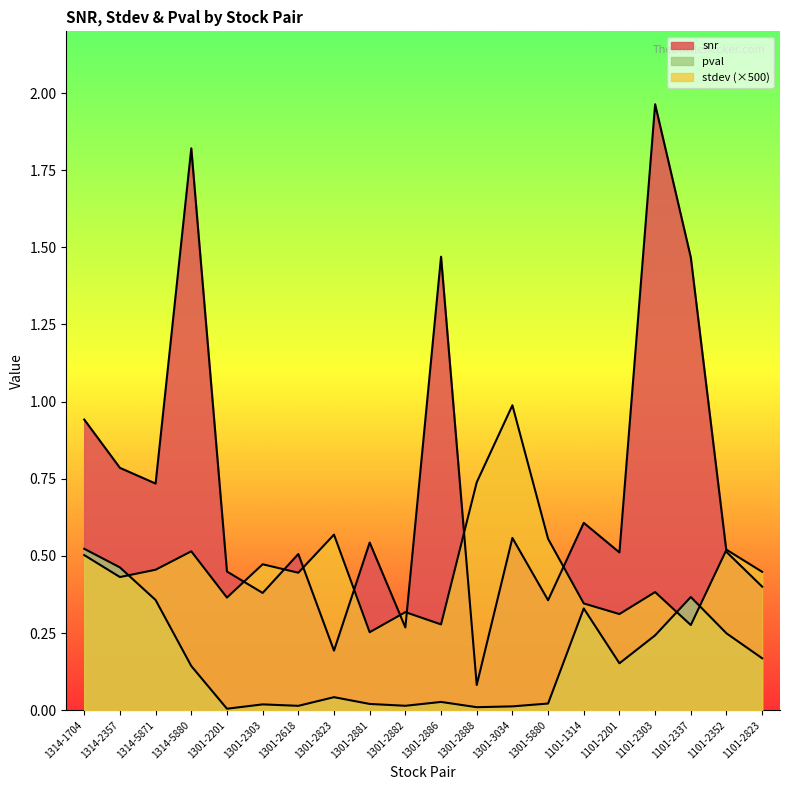

True or false: snr and pval intersect in this chart.

False